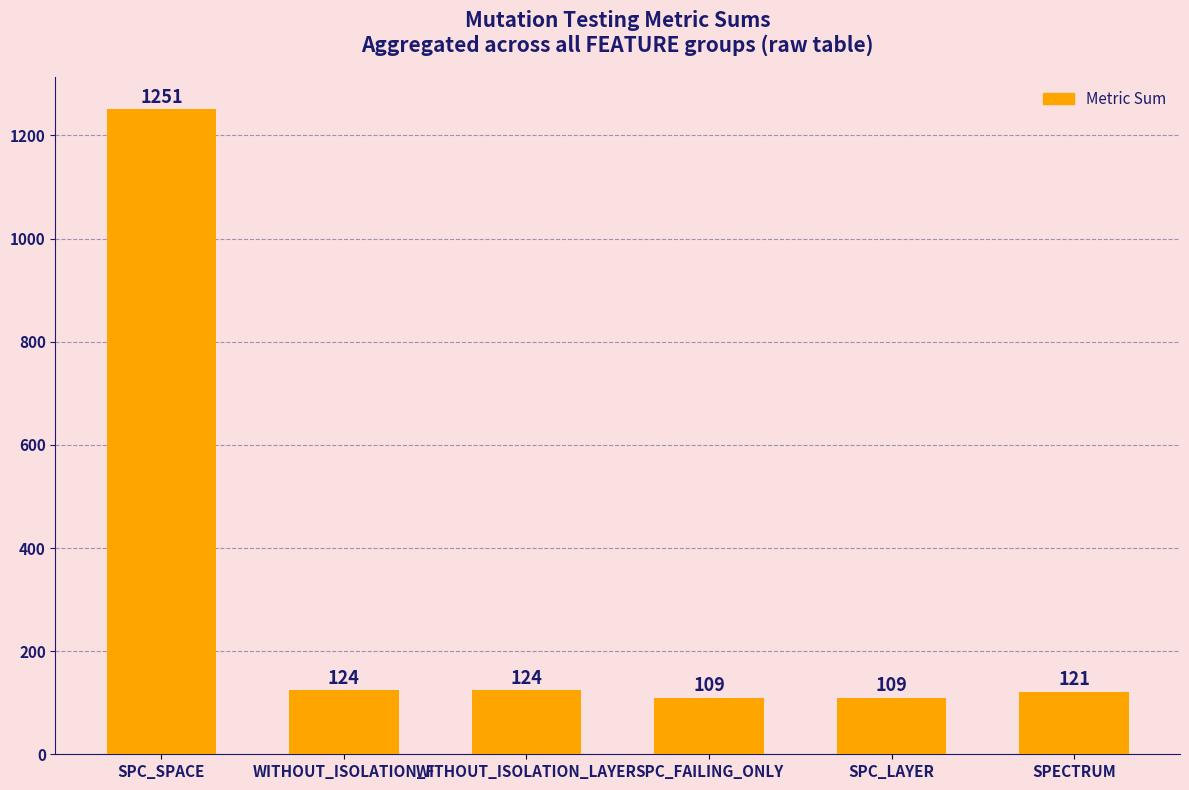

What is the ratio of the value at SPC_LAYER to the value at SPC_SPACE?

0.1